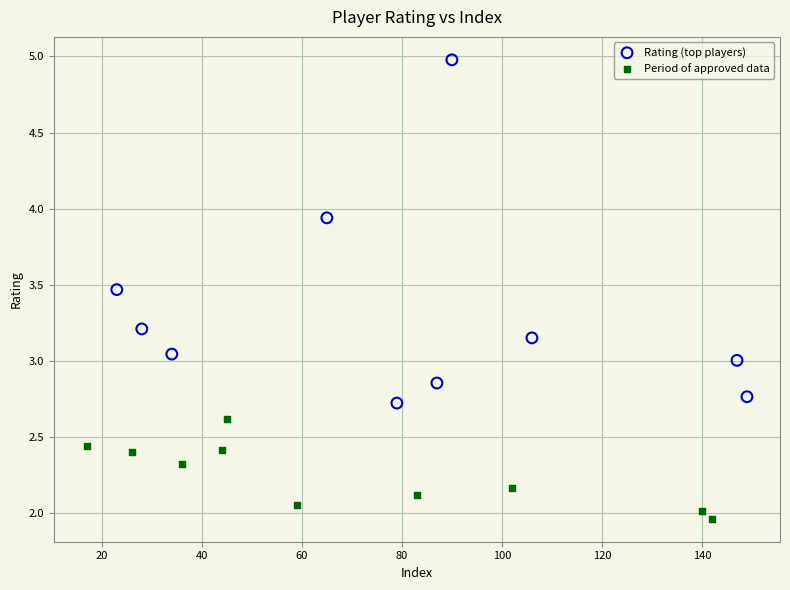

Which series has the widest spread of Y values?

Rating (top players)